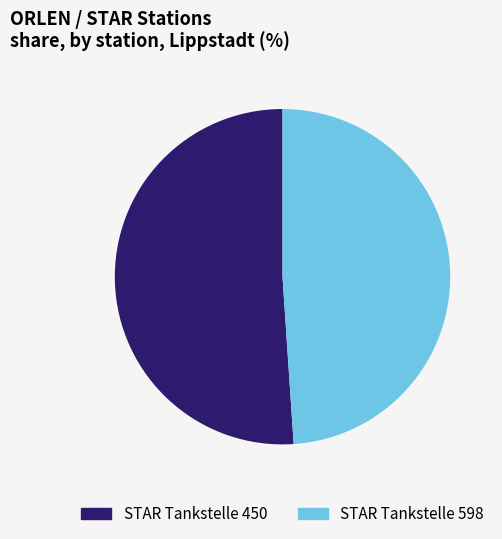

Do STAR Tankstelle 598 and STAR Tankstelle 450 together represent more than half of the pie?

Yes